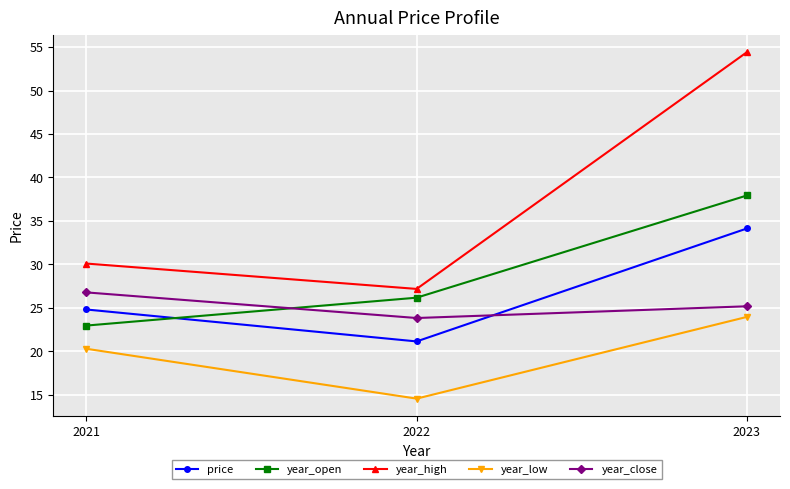

What is the spread (max minus min) of values at 2023?

30.5